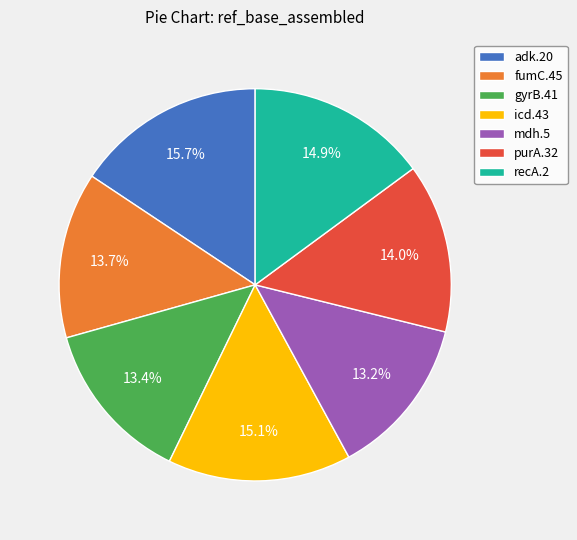

Which category has the biggest portion of the pie?

adk.20